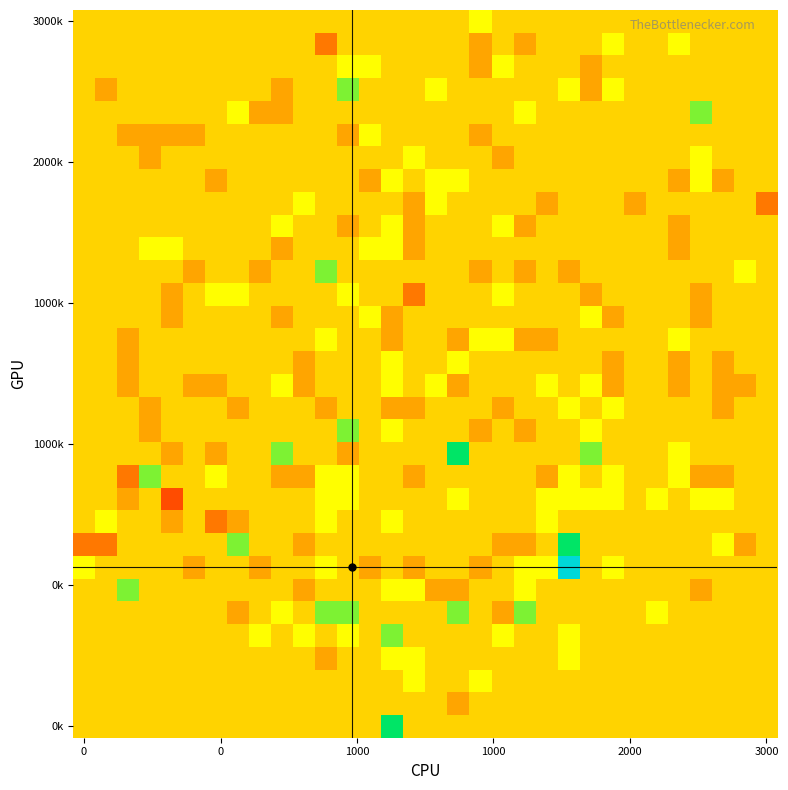

Reading left to right, list all the values displayed in this chart.

row_0: 0	0	0	0	0	0	0	0	0	0	0	0	0	0	0	0	0	0	1	0	0	0	0	0	0	0	0	0	0	0	0	0
row_1: 0	0	0	0	0	0	0	0	0	0	0	-2	0	0	0	0	0	0	-1	0	-1	0	0	0	1	0	0	1	0	0	0	0
row_2: 0	0	0	0	0	0	0	0	0	0	0	0	1	1	0	0	0	0	-1	1	0	0	0	-1	0	0	0	0	0	0	0	0
row_3: 0	-1	0	0	0	0	0	0	0	-1	0	0	2	0	0	0	1	0	0	0	0	0	1	-1	1	0	0	0	0	0	0	0
row_4: 0	0	0	0	0	0	0	1	-1	-1	0	0	0	0	0	0	0	0	0	0	1	0	0	0	0	0	0	0	2	0	0	0
row_5: 0	0	-1	-1	-1	-1	0	0	0	0	0	0	-1	1	0	0	0	0	-1	0	0	0	0	0	0	0	0	0	0	0	0	0
row_6: 0	0	0	-1	0	0	0	0	0	0	0	0	0	0	0	1	0	0	0	-1	0	0	0	0	0	0	0	0	1	0	0	0
row_7: 0	0	0	0	0	0	-1	0	0	0	0	0	0	-1	1	0	1	1	0	0	0	0	0	0	0	0	0	-1	1	-1	0	0
row_8: 0	0	0	0	0	0	0	0	0	0	1	0	0	0	0	-1	1	0	0	0	0	-1	0	0	0	-1	0	0	0	0	0	-2
row_9: 0	0	0	0	0	0	0	0	0	1	0	0	-1	0	1	-1	0	0	0	1	-1	0	0	0	0	0	0	-1	0	0	0	0
row_10: 0	0	0	1	1	0	0	0	0	-1	0	0	0	1	1	-1	0	0	0	0	0	0	0	0	0	0	0	-1	0	0	0	0
row_11: 0	0	0	0	0	-1	0	0	-1	0	0	2	0	0	0	0	0	0	-1	0	-1	0	-1	0	0	0	0	0	0	0	1	0
row_12: 0	0	0	0	-1	0	1	1	0	0	0	0	1	0	0	-2	0	0	0	1	0	0	0	-1	0	0	0	0	-1	0	0	0
row_13: 0	0	0	0	-1	0	0	0	0	-1	0	0	0	1	-1	0	0	0	0	0	0	0	0	1	-1	0	0	0	-1	0	0	0
row_14: 0	0	-1	0	0	0	0	0	0	0	0	1	0	0	-1	0	0	-1	1	1	-1	-1	0	0	0	0	0	1	0	0	0	0
row_15: 0	0	-1	0	0	0	0	0	0	0	-1	0	0	0	1	0	0	1	0	0	0	0	0	0	-1	0	0	-1	0	-1	0	0
row_16: 0	0	-1	0	0	-1	-1	0	0	1	-1	0	0	0	1	0	1	-1	0	0	0	1	0	1	-1	0	0	-1	0	-1	-1	0
row_17: 0	0	0	-1	0	0	0	-1	0	0	0	-1	0	0	-1	-1	0	0	0	-1	0	0	1	0	1	0	0	0	0	-1	0	0
row_18: 0	0	0	-1	0	0	0	0	0	0	0	0	2	0	1	0	0	0	-1	0	-1	0	0	1	0	0	0	0	0	0	0	0
row_19: 0	0	0	0	-1	0	-1	0	0	2	0	0	-1	0	0	0	0	3	0	0	0	0	0	2	0	0	0	1	0	0	0	0
row_20: 0	0	-2	2	0	0	1	0	0	-1	-1	1	1	0	0	-1	0	0	0	0	0	-1	1	0	1	0	0	1	-1	-1	0	0
row_21: 0	0	-1	0	-3	0	0	0	0	0	0	1	1	0	0	0	0	1	0	0	0	1	1	1	1	0	1	0	1	1	0	0
row_22: 0	1	0	0	-1	0	-2	-1	0	0	0	1	0	0	1	0	0	0	0	0	0	1	0	0	0	0	0	0	0	0	0	0
row_23: -2	-2	0	0	0	0	0	2	0	0	-1	0	0	0	0	0	0	0	0	-1	-1	0	3	0	0	0	0	0	0	1	-1	0
row_24: 1	0	0	0	0	-1	0	0	-1	0	0	1	0	-1	0	-1	0	0	-1	0	1	1	5	0	1	0	0	0	0	0	0	0
row_25: 0	0	2	0	0	0	0	0	0	0	-1	0	0	0	1	1	-1	-1	0	0	1	0	0	0	0	0	0	0	-1	0	0	0
row_26: 0	0	0	0	0	0	0	-1	0	1	0	2	2	0	0	0	0	2	0	-1	2	0	0	0	0	0	1	0	0	0	0	0
row_27: 0	0	0	0	0	0	0	0	1	0	1	0	1	0	2	0	0	0	0	1	0	0	1	0	0	0	0	0	0	0	0	0
row_28: 0	0	0	0	0	0	0	0	0	0	0	-1	0	0	1	1	0	0	0	0	0	0	1	0	0	0	0	0	0	0	0	0
row_29: 0	0	0	0	0	0	0	0	0	0	0	0	0	0	0	1	0	0	1	0	0	0	0	0	0	0	0	0	0	0	0	0
row_30: 0	0	0	0	0	0	0	0	0	0	0	0	0	0	0	0	0	-1	0	0	0	0	0	0	0	0	0	0	0	0	0	0
row_31: 0	0	0	0	0	0	0	0	0	0	0	0	0	0	3	0	0	0	0	0	0	0	0	0	0	0	0	0	0	0	0	0